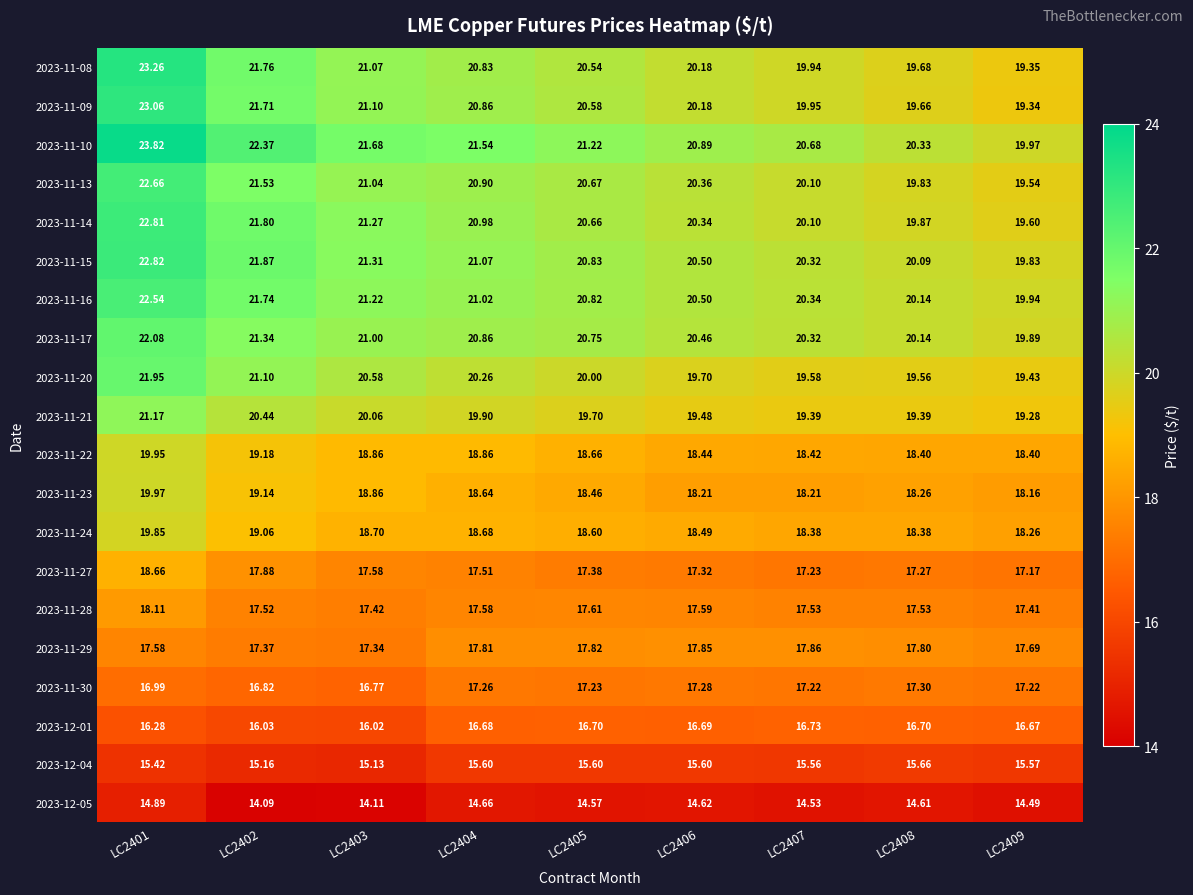

Is the value of 2023-11-17 at LC2407 greater than the value of 2023-11-21 at LC2404?

Yes